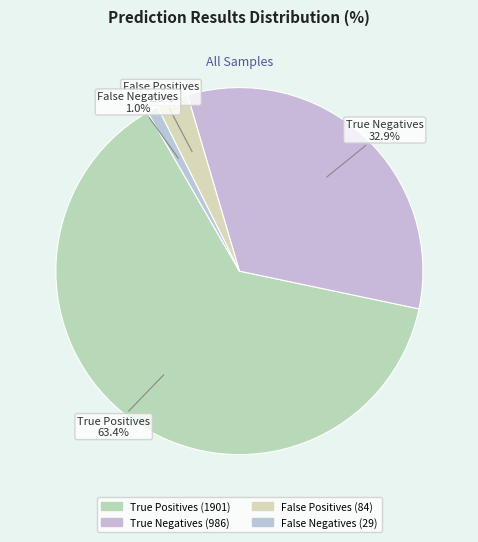

Count the number of slices in the pie.

4